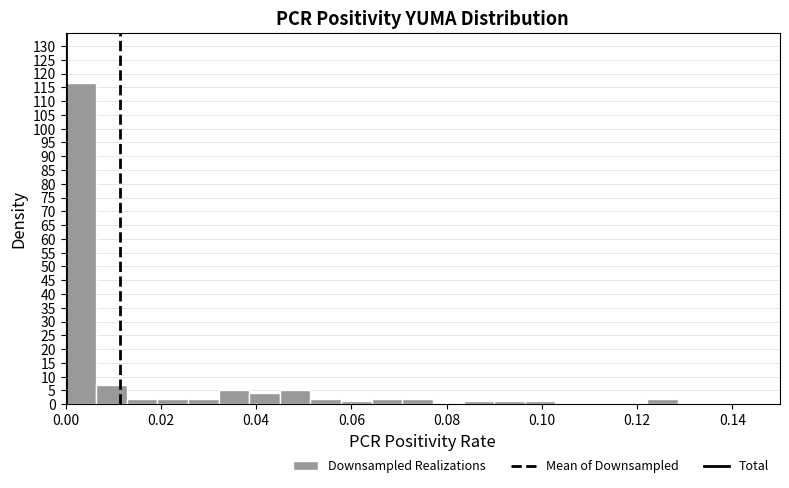

Around what value on the x-axis is the tallest bar? Give the approximate position of its centre, as read against the axis.

0.004